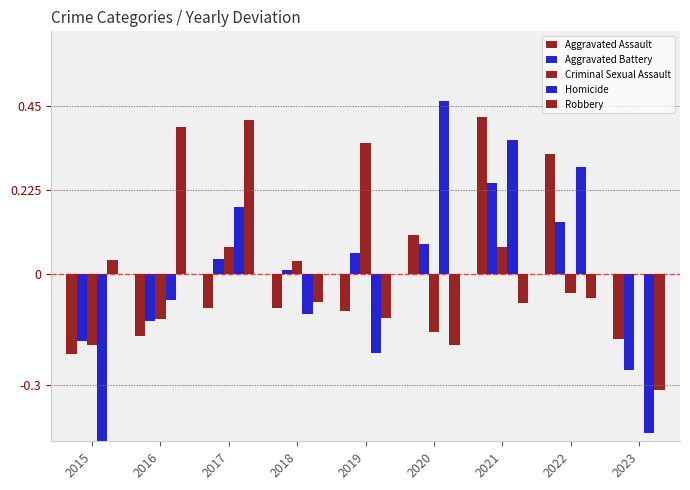

What is the value of the Aggravated Battery bar at the 6th from the left?

0.1